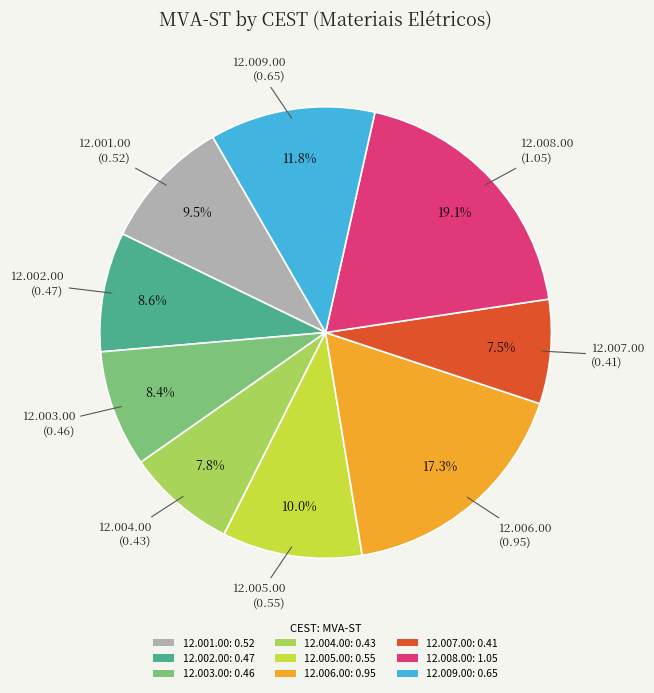

To the nearest percent, what percentage of the pie is 12.006.00?

17%